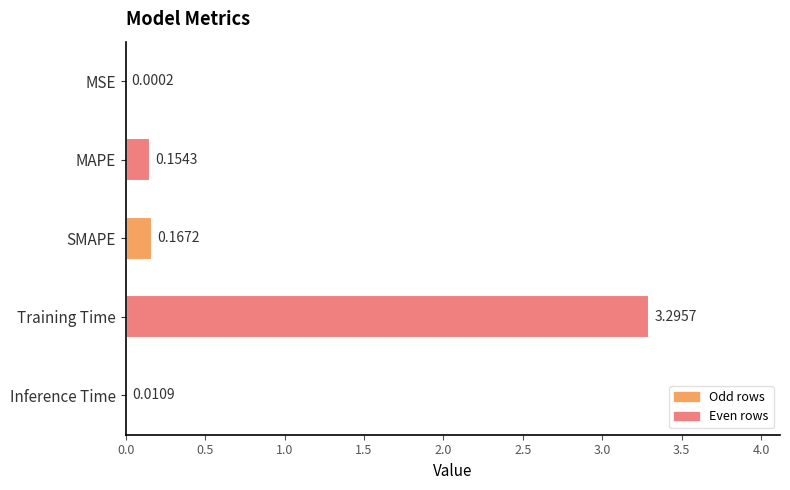

What is the sum of the values at SMAPE and Training Time?

3.5